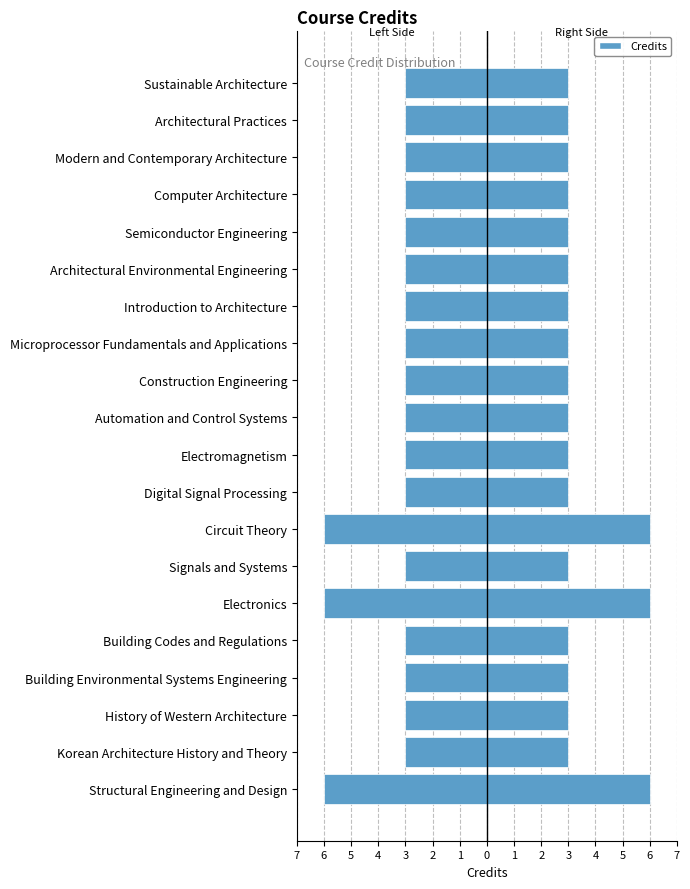

What is the sum of all Credits (Left) values?

-69